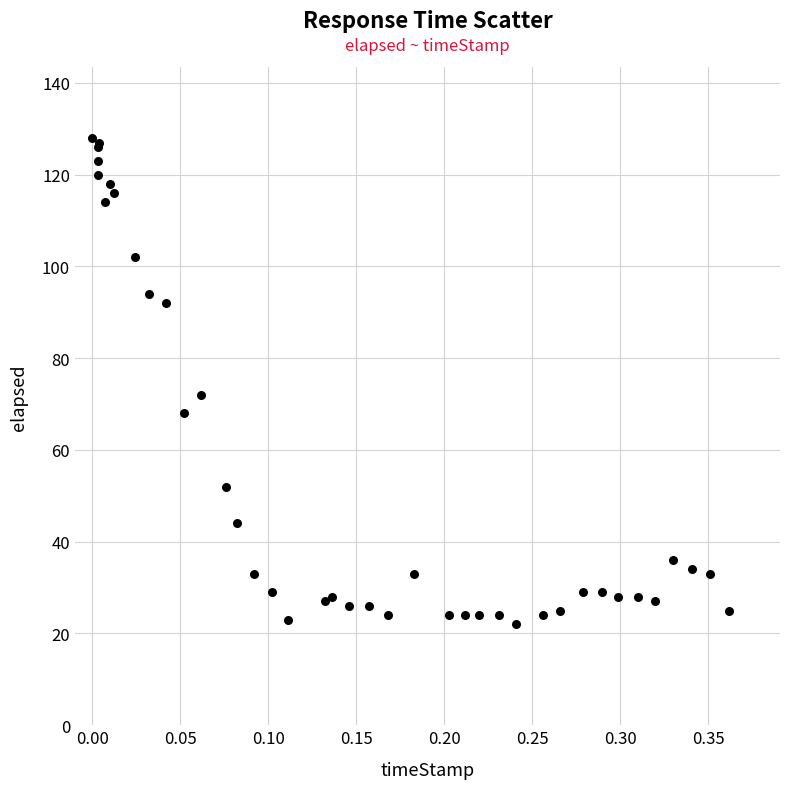

What Y value in the scatter plot is closest to 75?

72